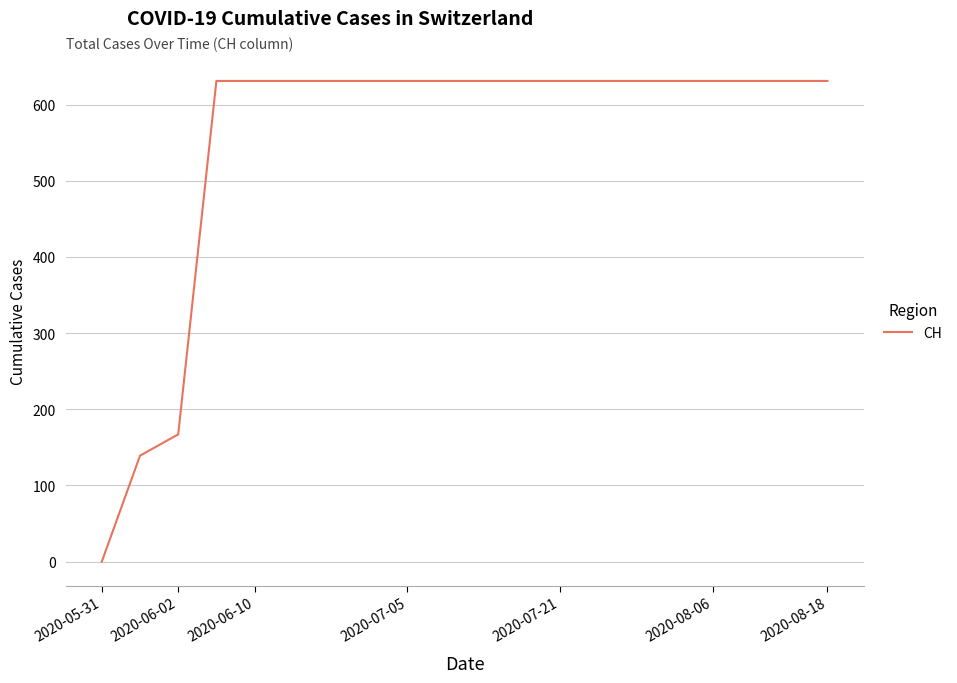

What is the difference between the maximum and minimum values?

631